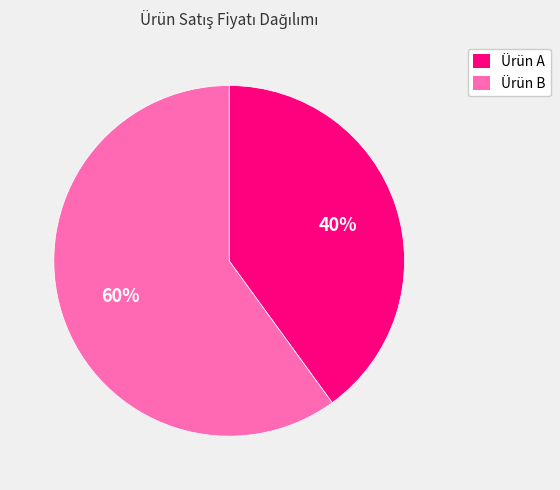

Which slice is the largest?

Ürün B